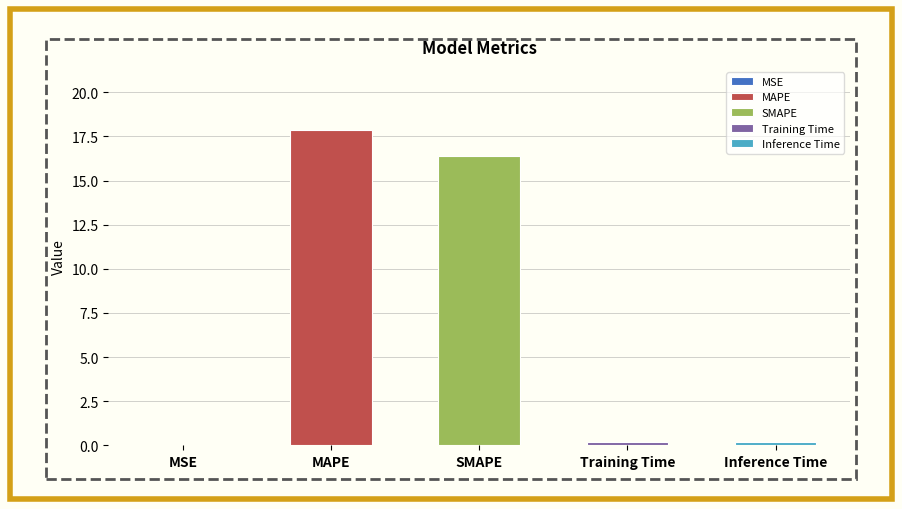

What is the maximum value shown in the chart?

17.9